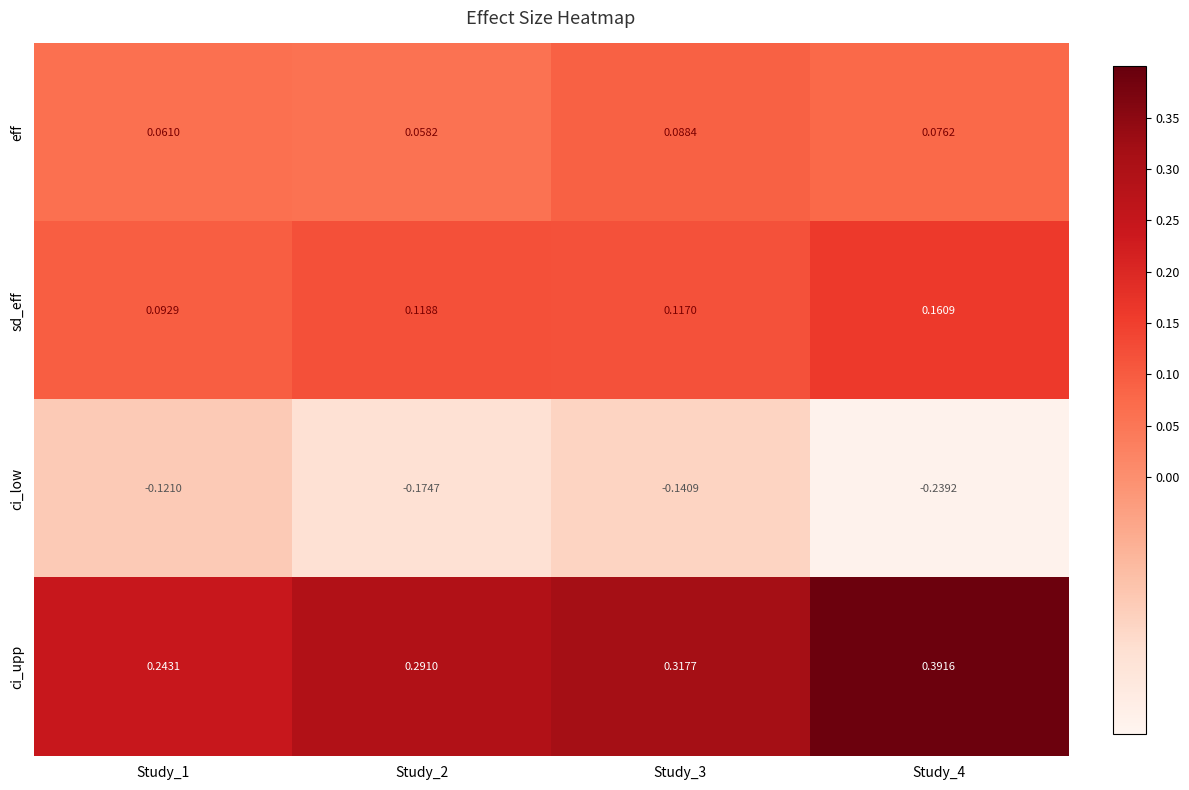

List the series in order of their peak value, highest first.

ci_upp, sd_eff, eff, ci_low